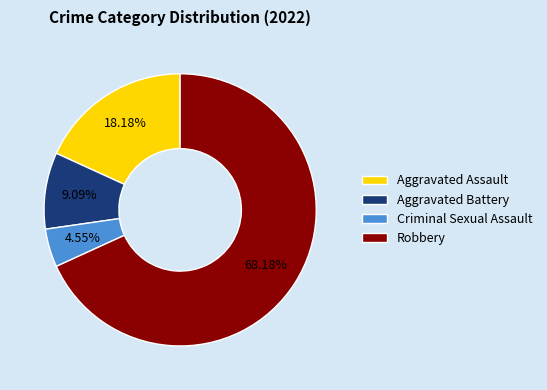

Is it true that Robbery is 68% of the pie?

True